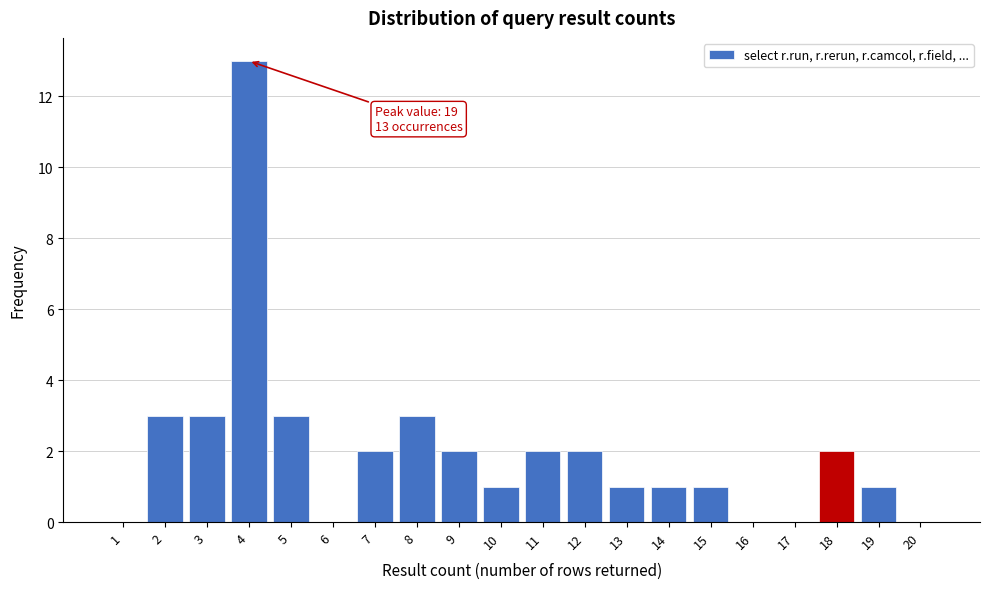

Reading right to left, extract all data points from this chart.

20=0	19=1	18=2	17=0	16=0	15=1	14=1	13=1	12=2	11=2	10=1	9=2	8=3	7=2	6=0	5=3	4=13	3=3	2=3	1=0